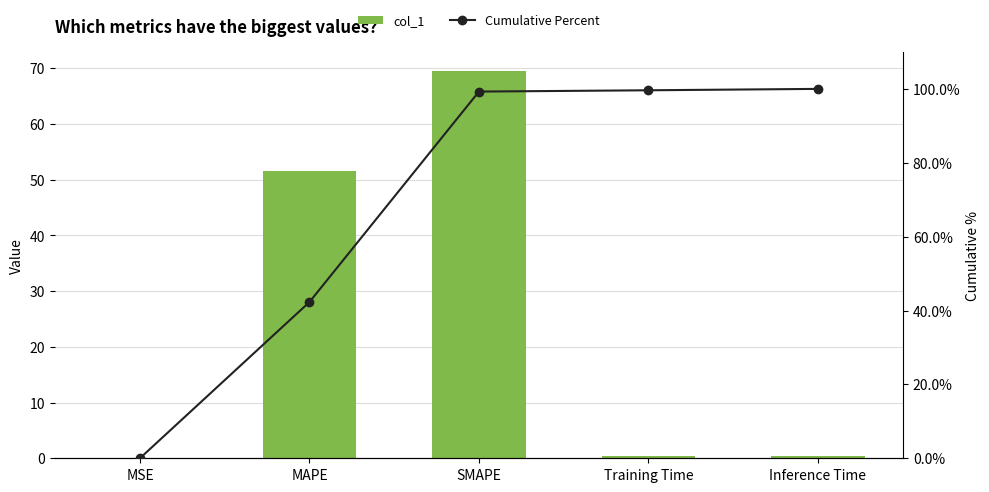

What are all the series names shown in the legend?

col_1, Cumulative Percent